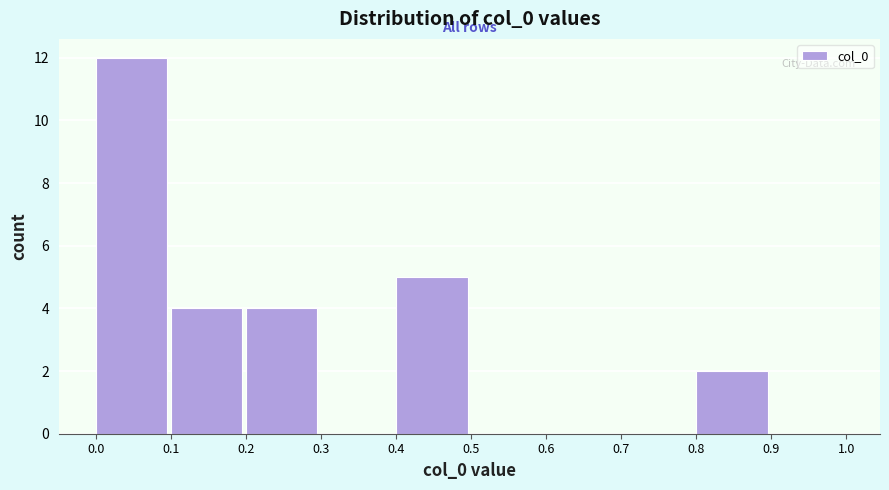

What is the height of the bar covering 0.8 to 0.9 on the x-axis? The values are not printed on the chart, so give them approximately, as read against the axis.

2